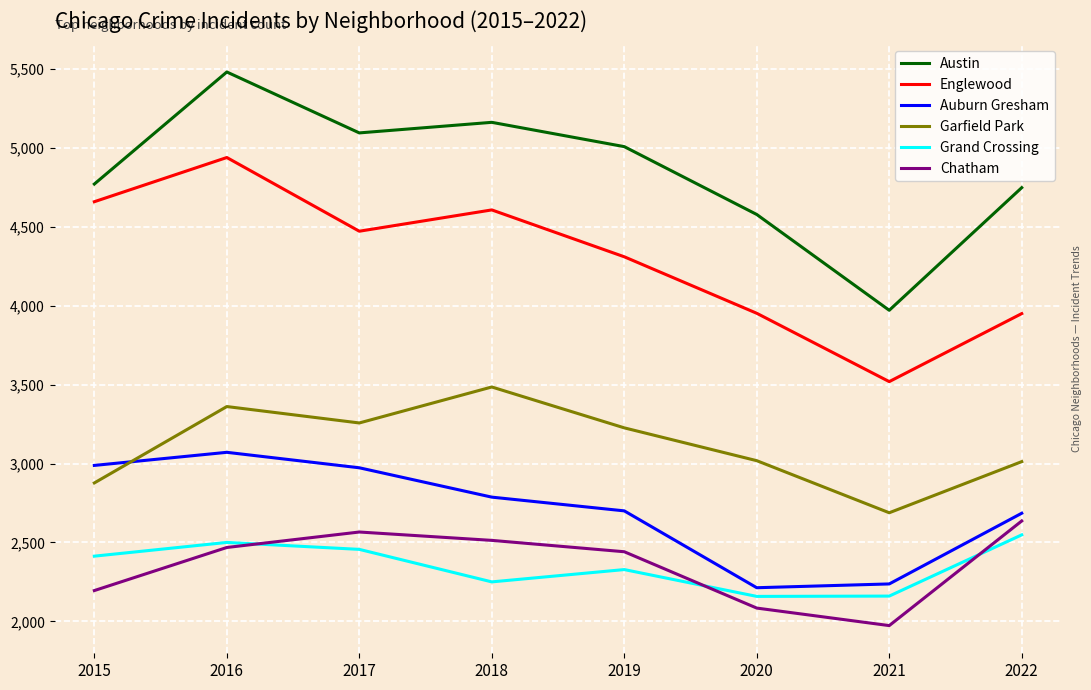

Which series changed the most between 2015 and 2022?

Englewood